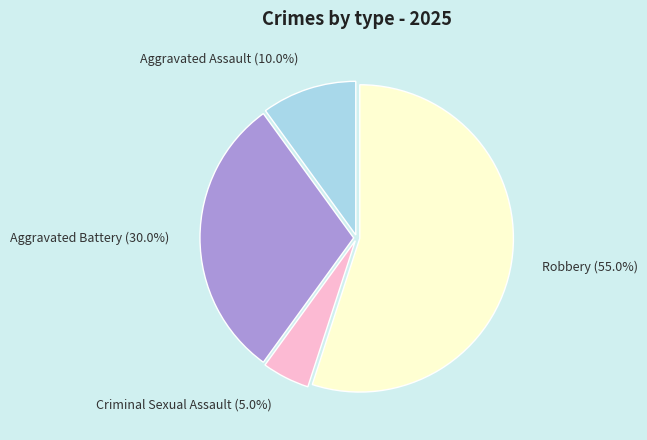

What is the total percentage of Aggravated Battery and Aggravated Assault?

40.0%